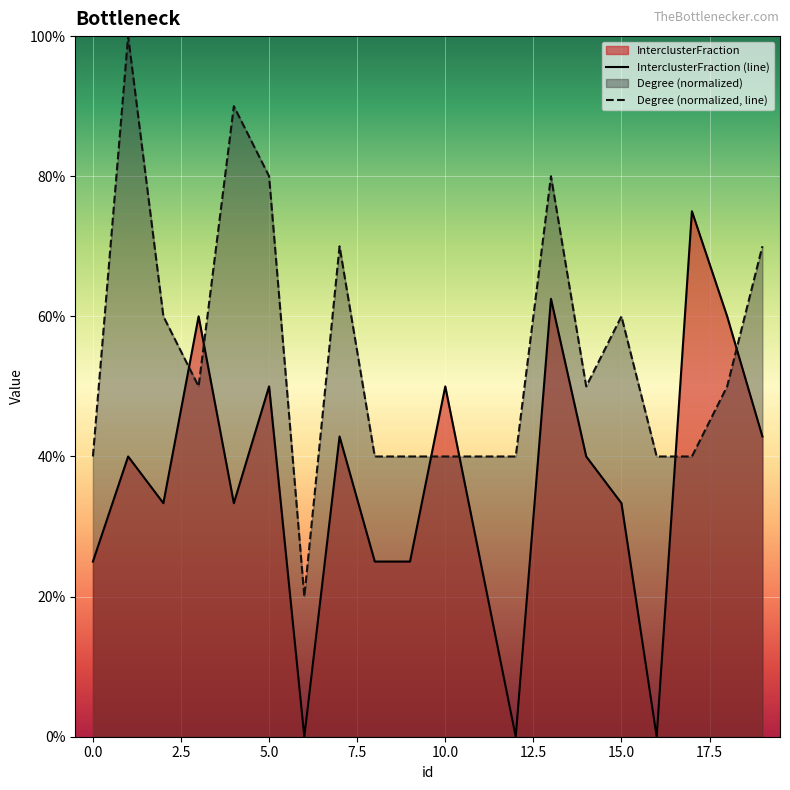

Which series changed the most between 0 and 11?

InterclusterFraction